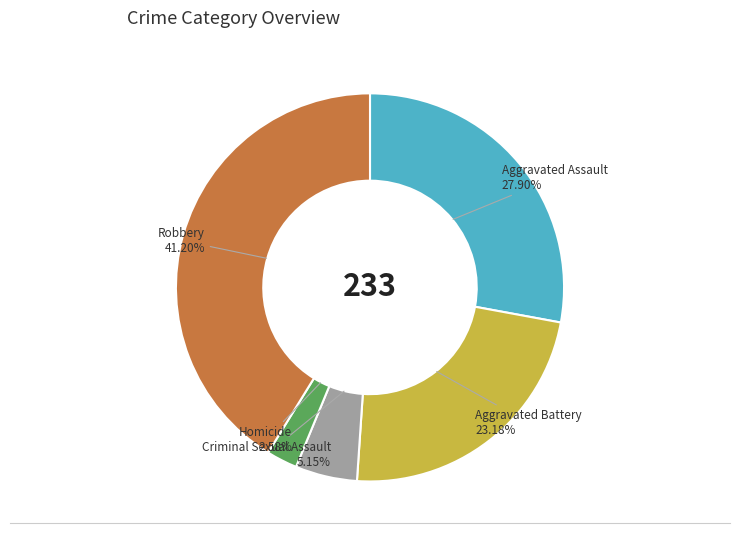

Does any single category account for the majority?

No